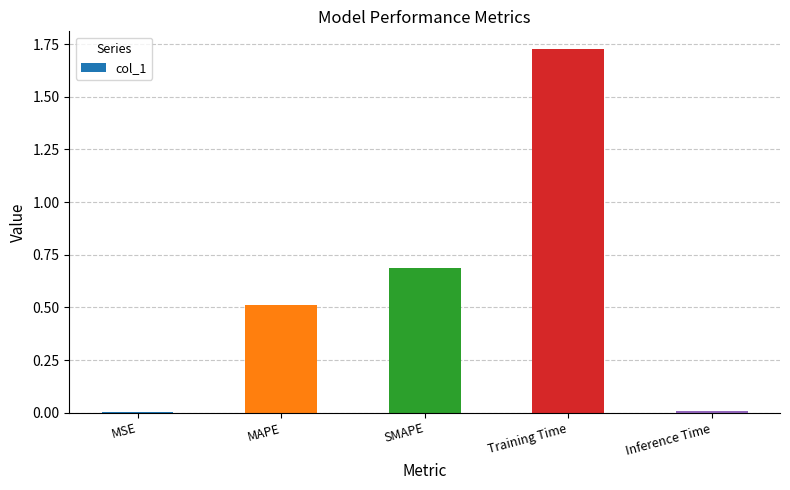

Which has a higher value, MSE or SMAPE?

SMAPE